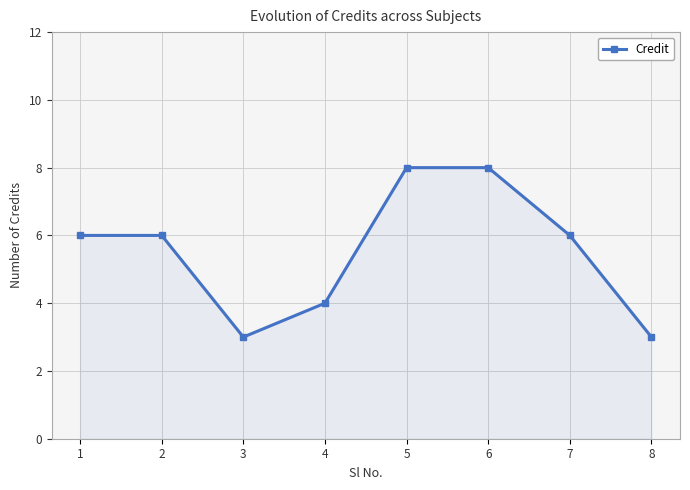

Count the number of categories in the chart.

8